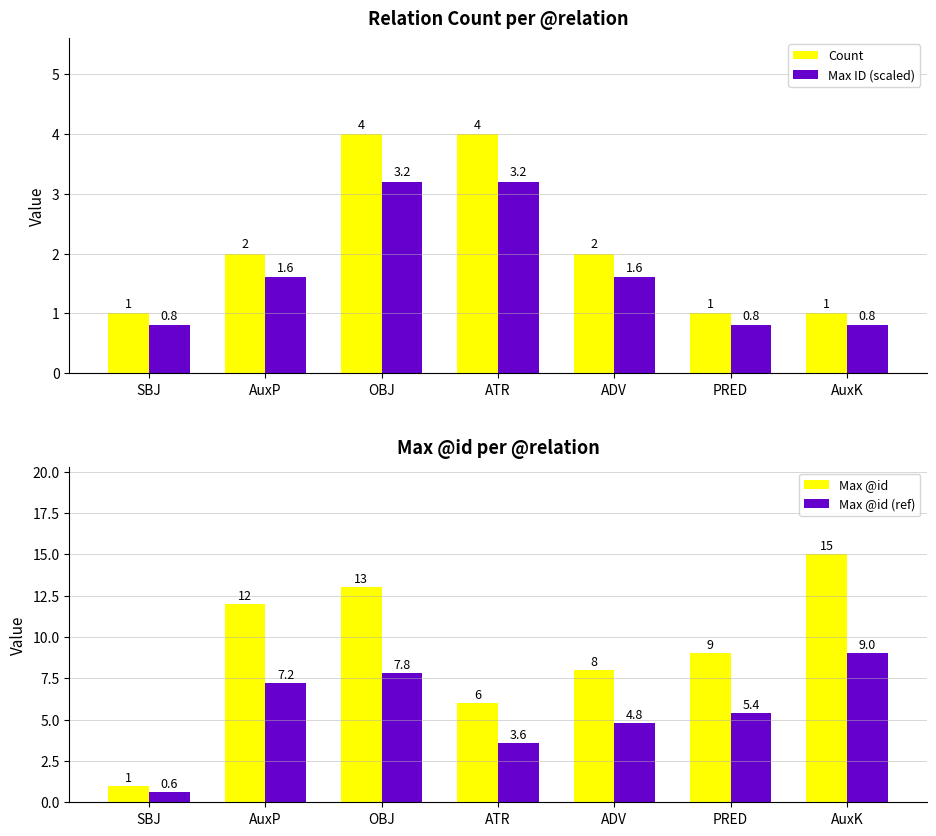

What is the label of the 4th bar from the right?

ATR